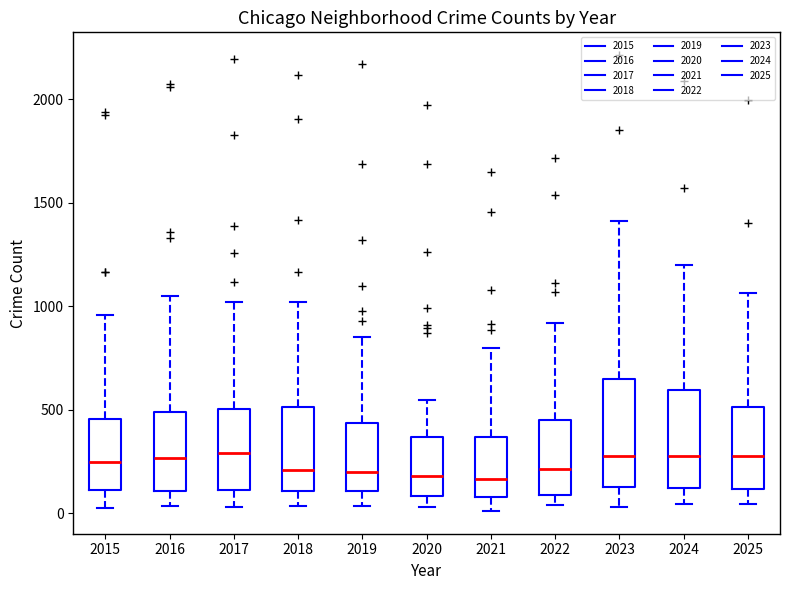

Reading left to right, transcribe this box plot: for each box, give where its median line is, the range the box spans, and where its two whiskers end, as read against the y-axis. The values are not printed on the chart, so give them approximately, as read against the axis.

2015: median 250, box 100 to 450, whiskers 50 to 950
2016: median 250, box 100 to 500, whiskers 50 to 1050
2017: median 300, box 100 to 500, whiskers 50 to 1000
2018: median 200, box 100 to 500, whiskers 50 to 1000
2019: median 200, box 100 to 450, whiskers 50 to 850
2020: median 200, box 100 to 350, whiskers 50 to 550
2021: median 150, box 100 to 350, whiskers 0 to 800
2022: median 200, box 100 to 450, whiskers 50 to 900
2023: median 300, box 150 to 650, whiskers 50 to 1400
2024: median 300, box 100 to 600, whiskers 50 to 1200
2025: median 300, box 100 to 500, whiskers 50 to 1050